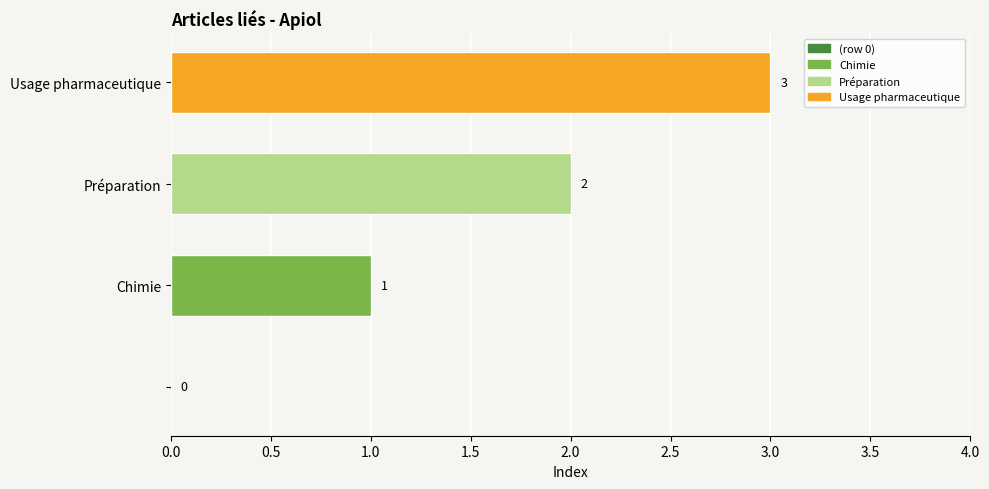

What is the greatest value displayed?

3